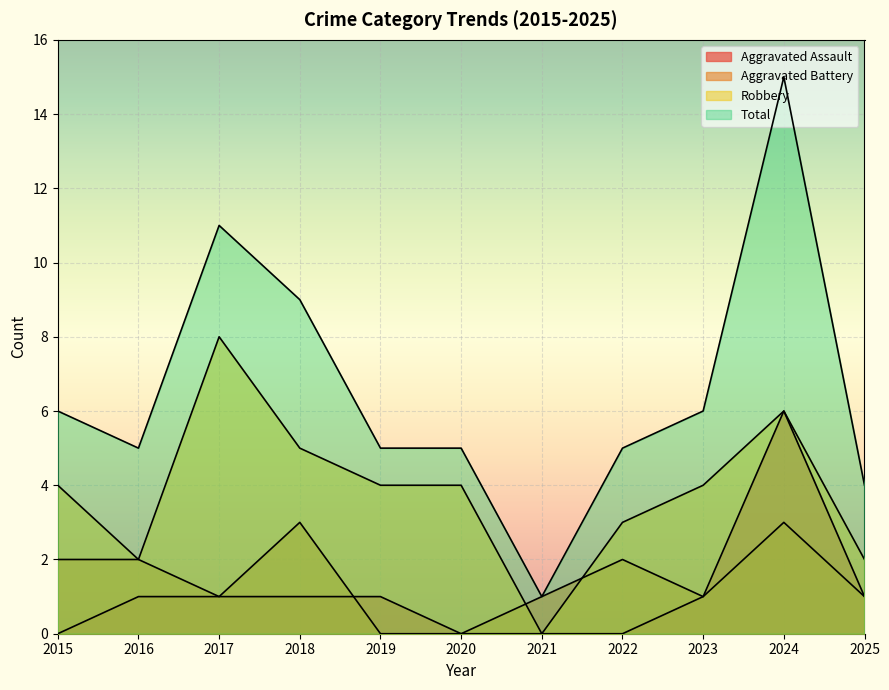

Count the number of categories in the chart.

11